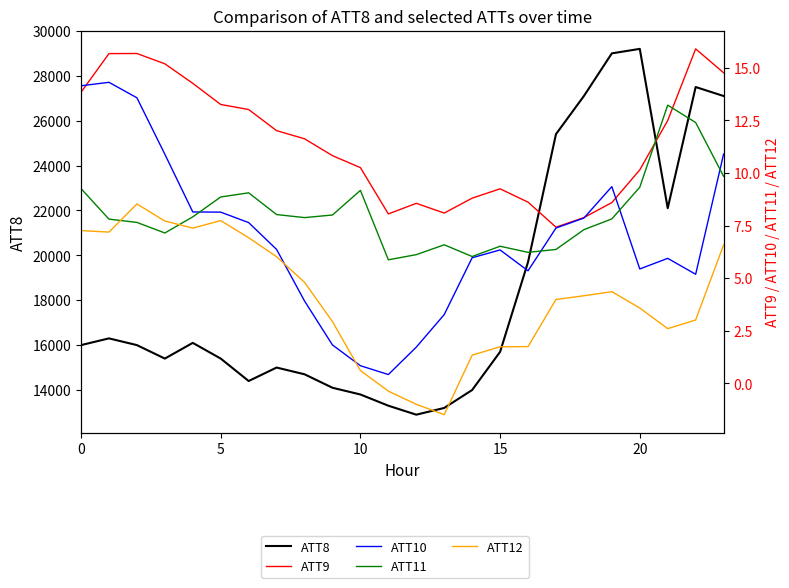

Reading right to left, list all the values displayed in this chart.

ATT8: 27100.0	27500.0	22100.0	29200.0	29000.0	27100.0	25400.0	19700.0	15700.0	14000.0	13200.0	12900.0	13300.0	13800.0	14100.0	14700.0	15000.0	14400.0	15400.0	16100.0	15400.0	16000.0	16300.0	16000.0
ATT9: 14.8	15.9	12.5	10.1	8.6	7.9	7.4	8.6	9.2	8.8	8.1	8.6	8.1	10.3	10.8	11.6	12.0	13.0	13.3	14.3	15.2	15.7	15.7	13.8
ATT10: 10.9	5.2	5.9	5.4	9.4	7.9	7.4	5.4	6.3	6.0	3.3	1.7	0.4	0.8	1.8	3.9	6.4	7.6	8.1	8.1	10.9	13.6	14.3	14.1
ATT11: 9.8	12.4	13.2	9.3	7.8	7.3	6.4	6.2	6.5	6.0	6.6	6.1	5.9	9.2	8.0	7.9	8.0	9.1	8.9	7.9	7.2	7.7	7.8	9.3
ATT12: 6.6	3.0	2.6	3.6	4.4	4.2	4.0	1.7	1.7	1.3	-1.5	-1.0	-0.4	0.6	2.9	4.8	6.0	6.9	7.7	7.4	7.7	8.5	7.2	7.3